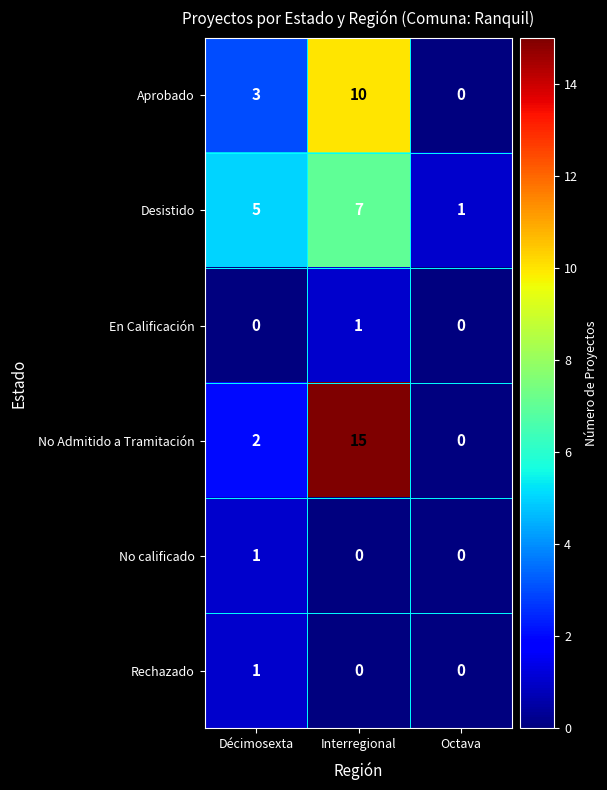

How many values in Aprobado are above zero?

2